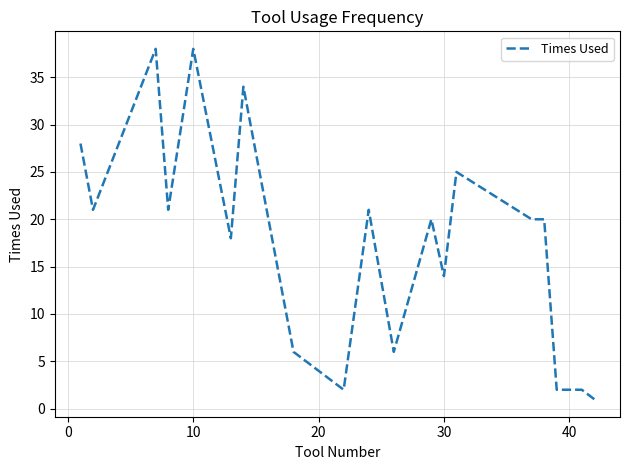

What is the difference between the maximum and minimum values?

37